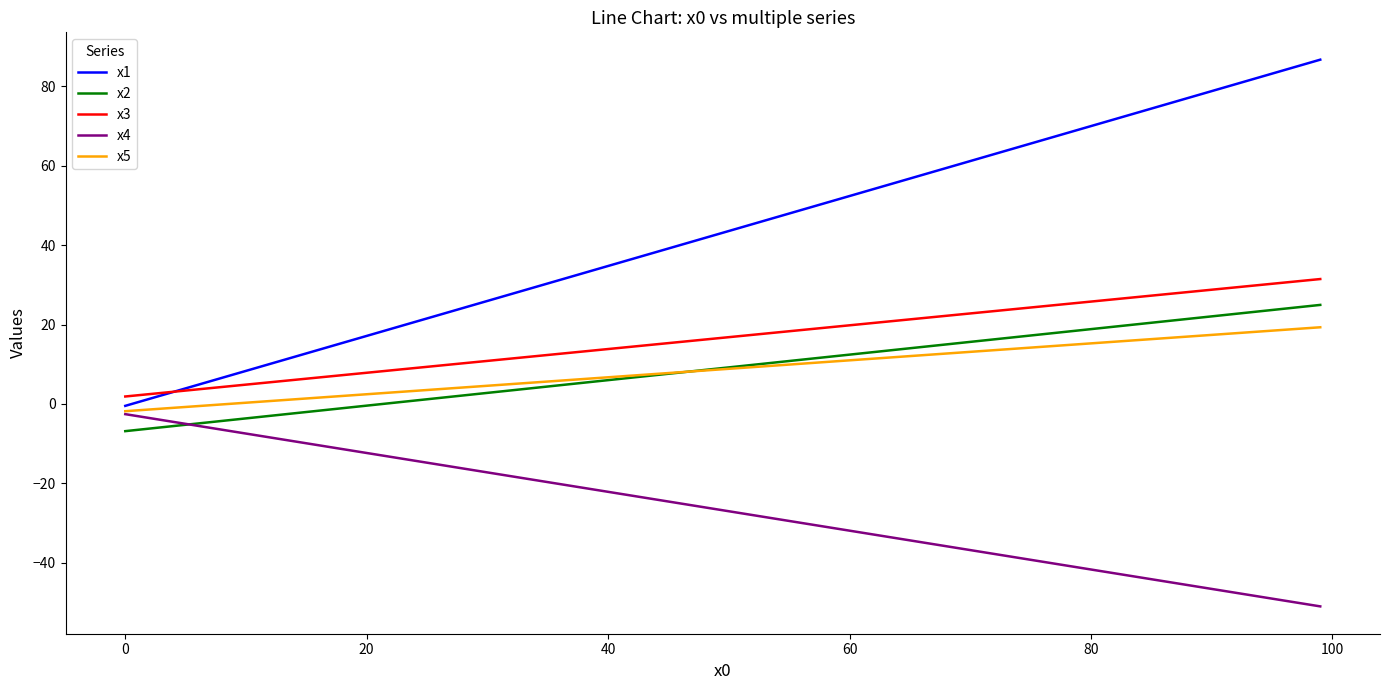

Which series has the largest total across all categories?

x1